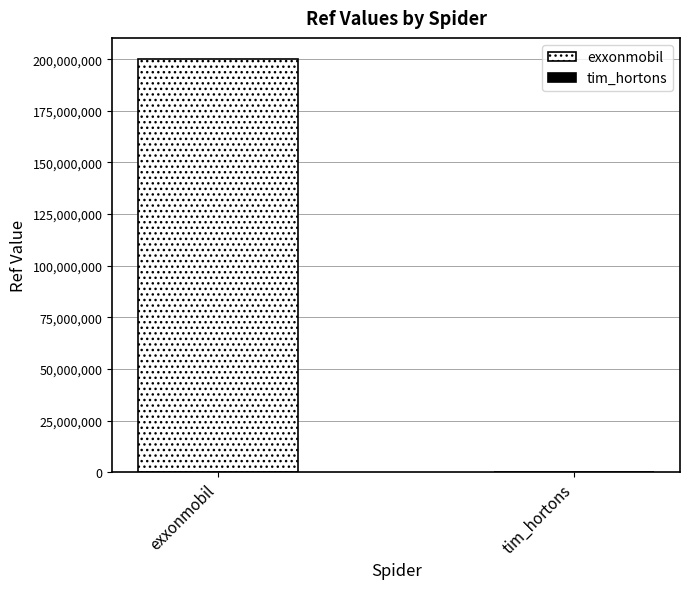

What is the highest value of the exxonmobil series?

200319474